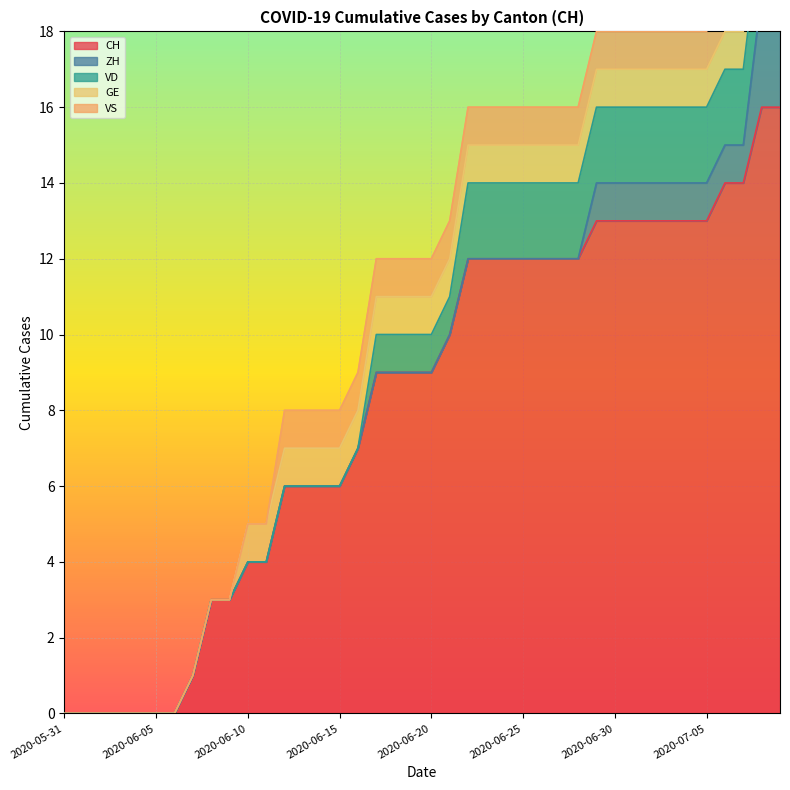

True or false: VS and CH cross at least once.

False